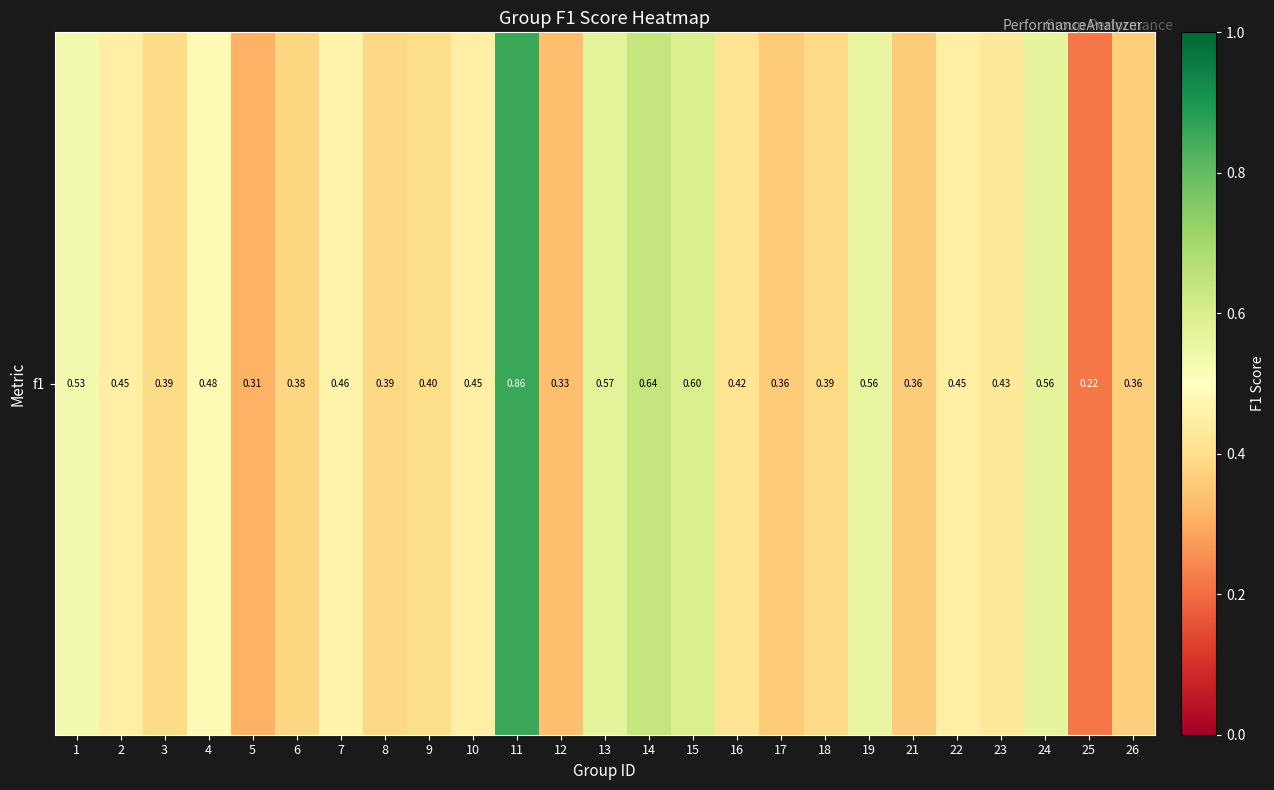

What is the approximate value at 6?

0.4